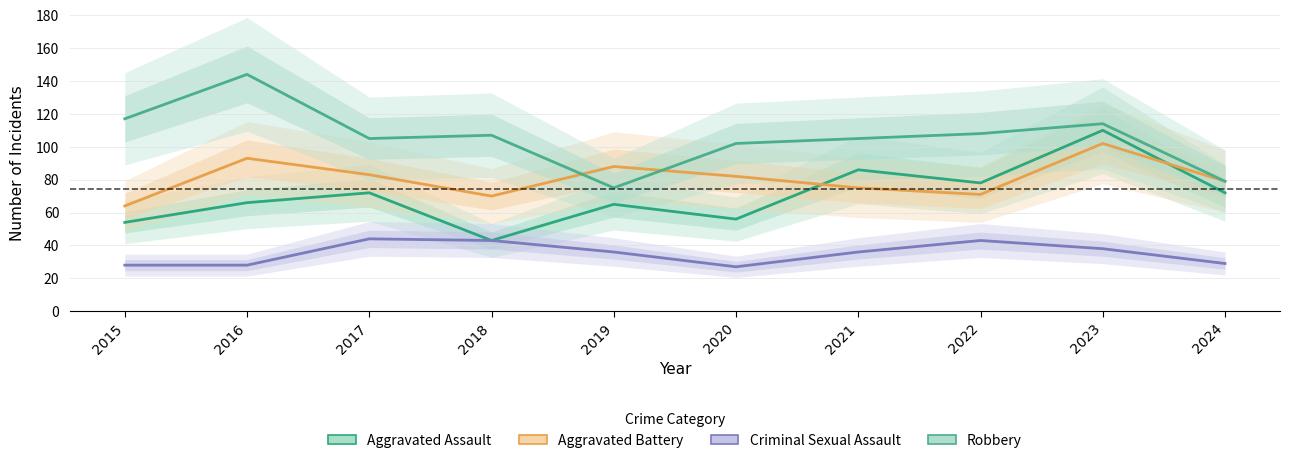

What is the value of the Criminal Sexual Assault point at the 1st from the left?

28